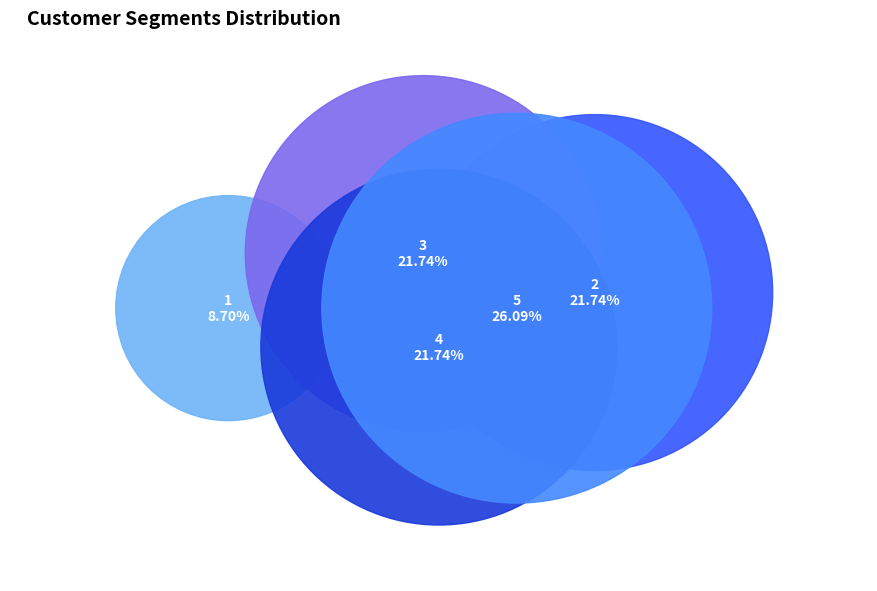

Which category has the biggest portion of the pie?

5